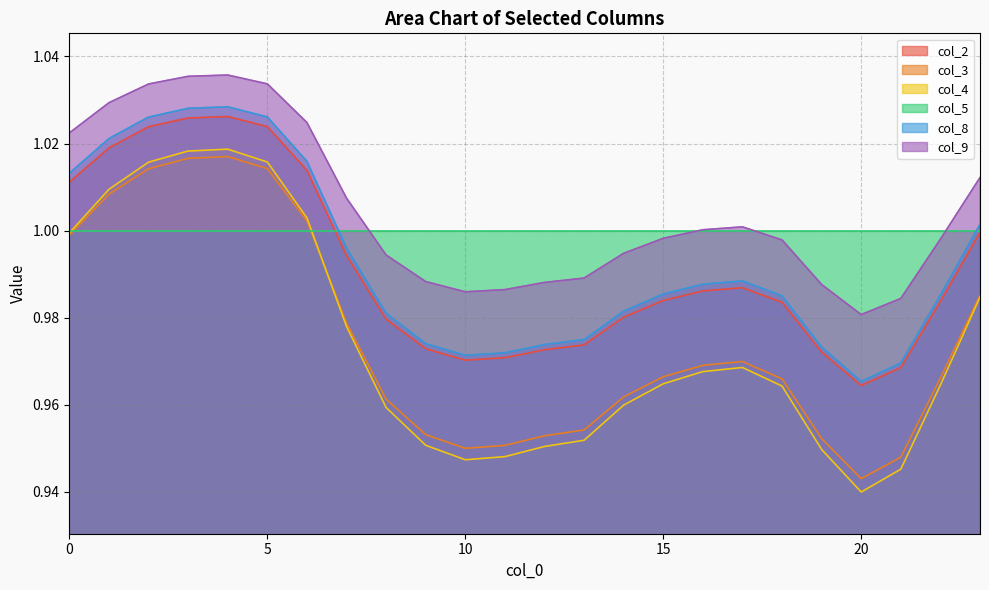

Which category has the lowest value across all series?

20